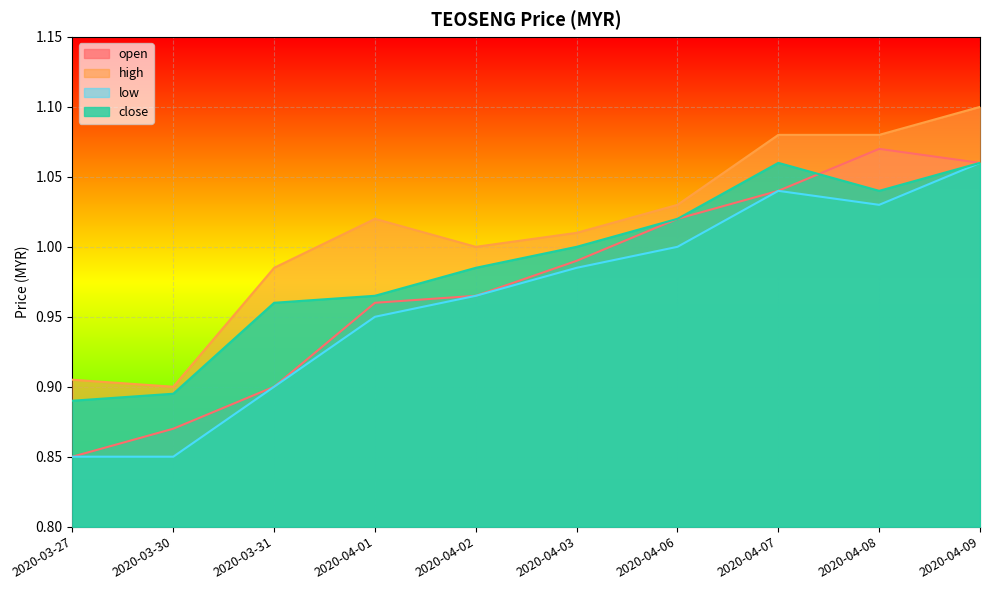

Read the low value at 2020-04-09.

1.1